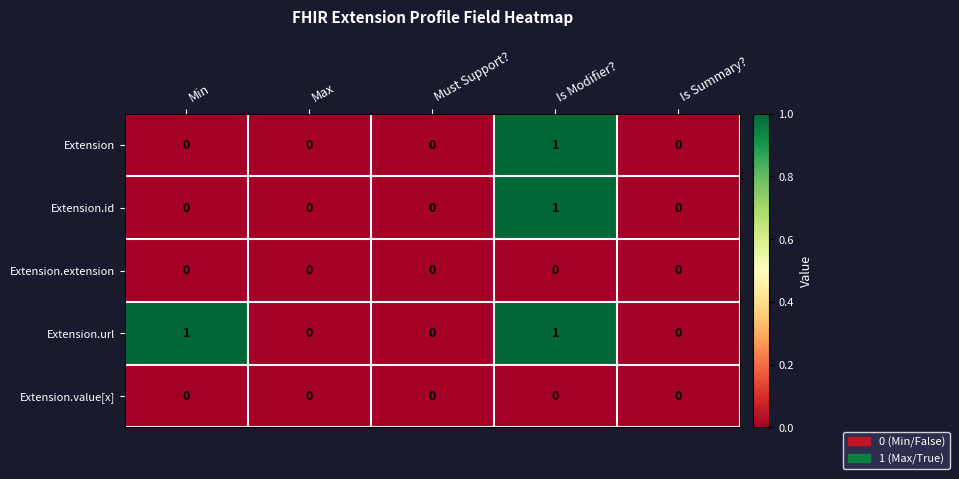

The value of Extension.url at Min is 0. True or false?

False